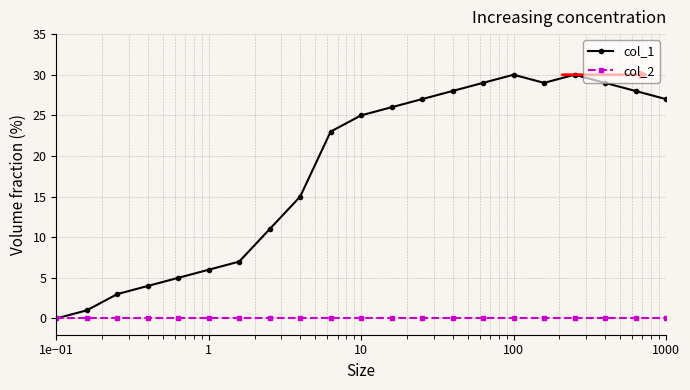

Which series has the largest range (max minus min)?

col_1